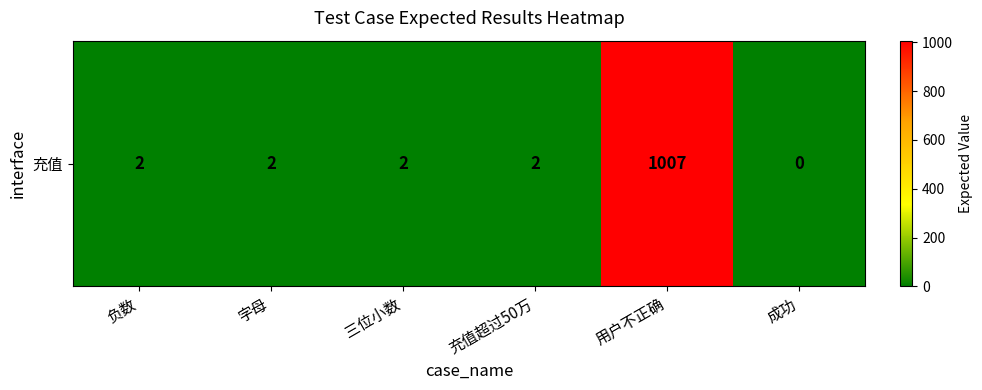

Where is the data nearest to the value 503?

负数